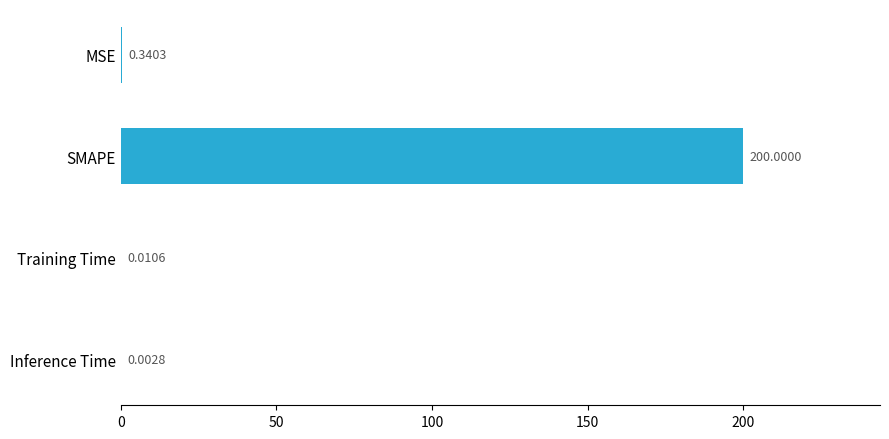

What is the change in value from MSE to Inference Time?

-0.3